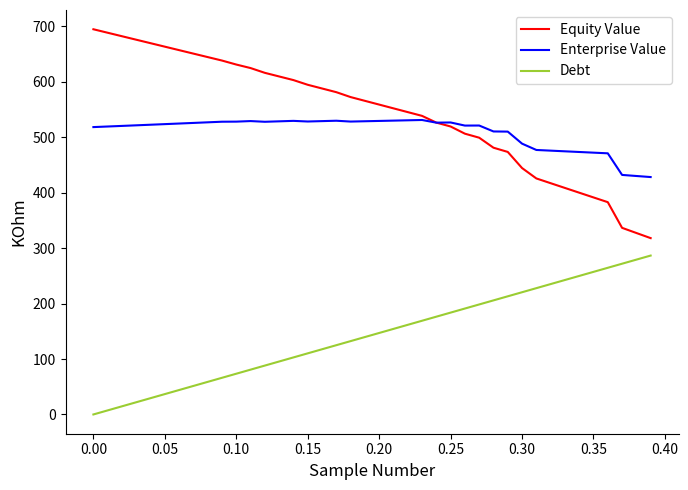

List the series in order of their peak value, lowest first.

Debt, Enterprise Value, Equity Value